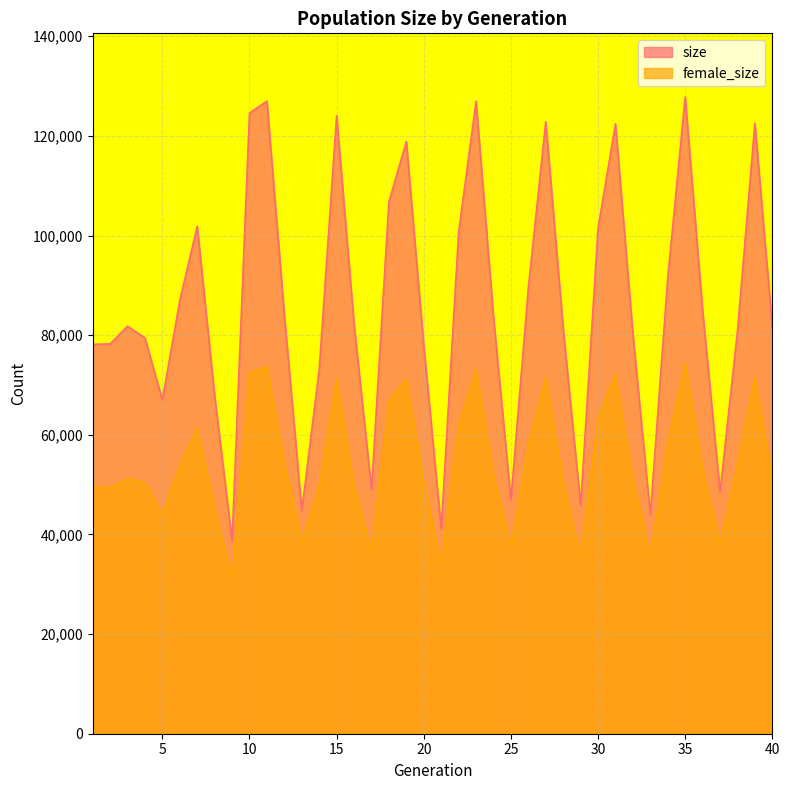

What are all the series names shown in the legend?

size, female_size